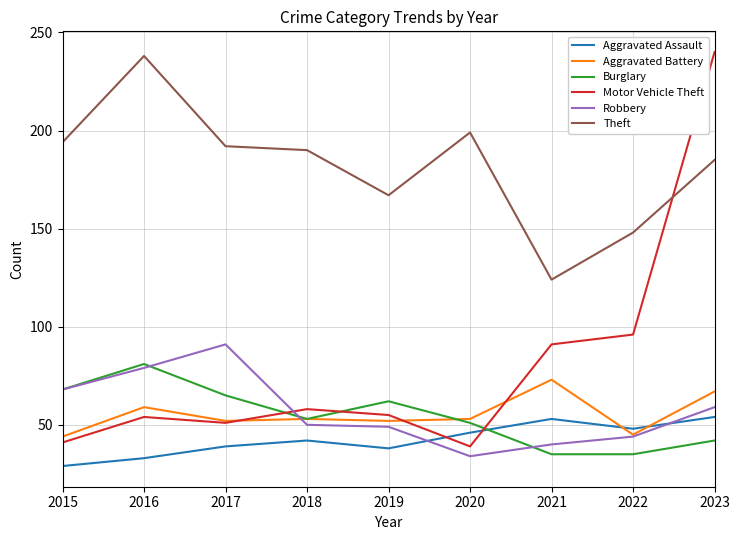

At which category does the chart reach its minimum across all series?

2015